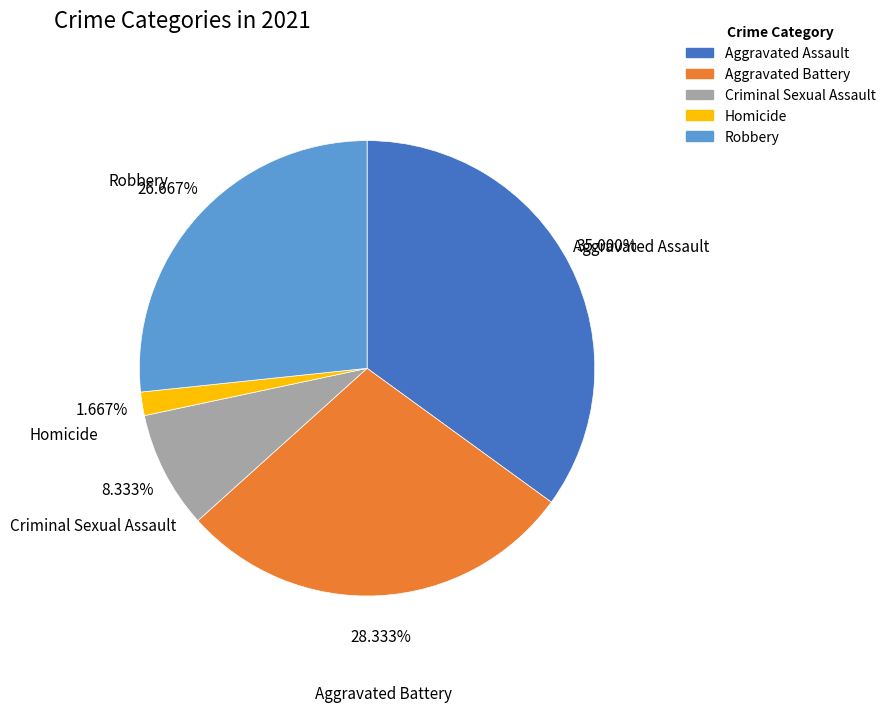

Do Aggravated Assault and Homicide together represent more than half of the pie?

No